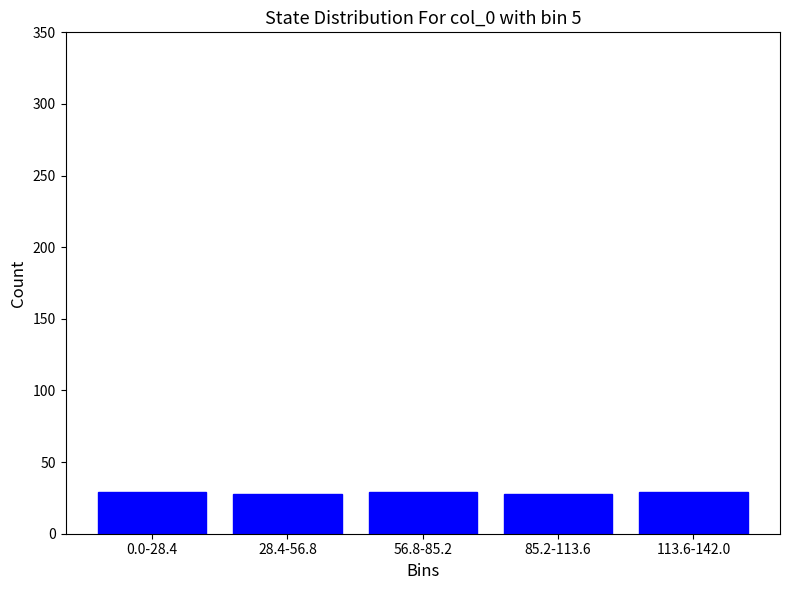

Approximately how many times larger is the value at 85.2-113.6 compared to 0.0-28.4?

1.0